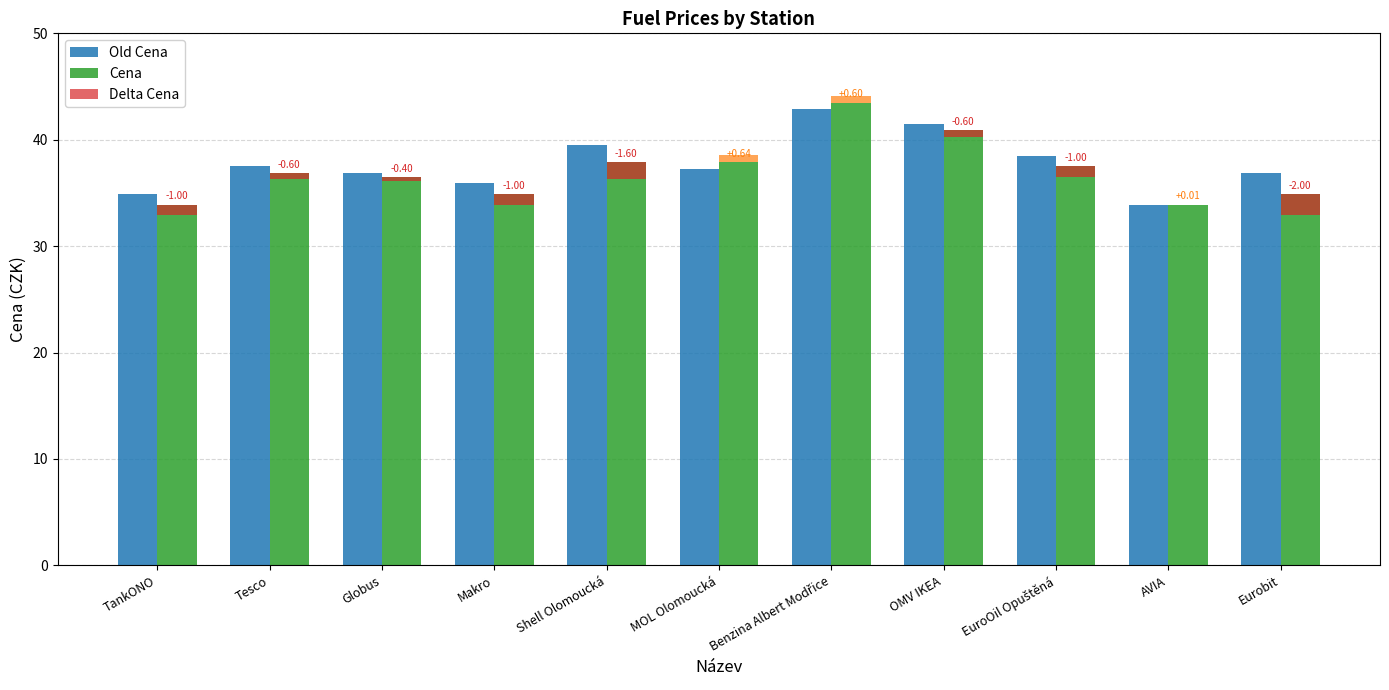

Rank the series at Tesco from lowest to highest value.

Cena, Old Cena